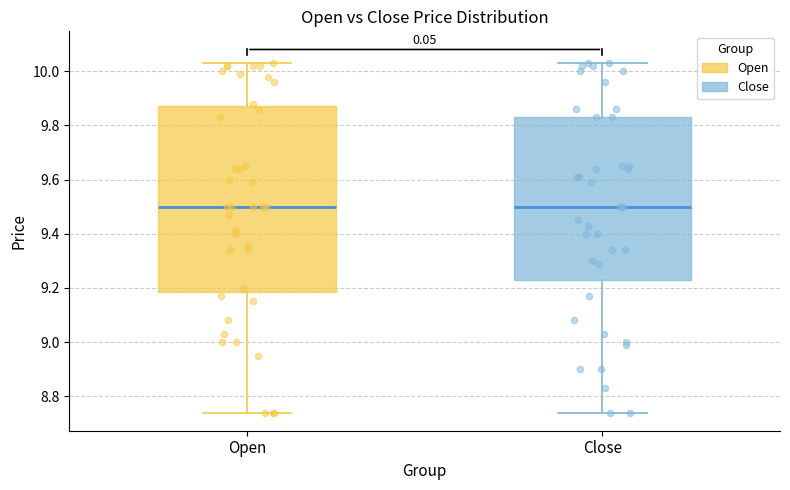

Reading left to right, read every box against the y-axis: the position of its median line, the range the box covers, and the ends of its whiskers. The values are not printed on the chart, so give them approximately, as read against the axis.

Open: median 9.50, box 9.18 to 9.86, whiskers 8.74 to 10.02
Close: median 9.50, box 9.24 to 9.82, whiskers 8.74 to 10.02